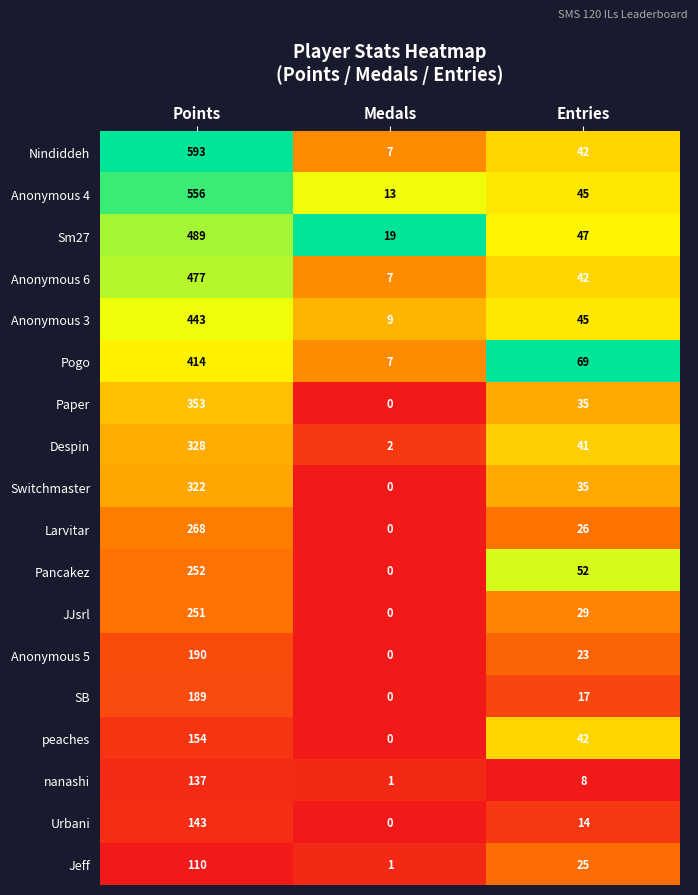

List the series in order of their peak value, lowest first.

Jeff, nanashi, Urbani, peaches, SB, Anonymous 5, JJsrl, Pancakez, Larvitar, Switchmaster, Despin, Paper, Pogo, Anonymous 3, Anonymous 6, Sm27, Anonymous 4, Nindiddeh